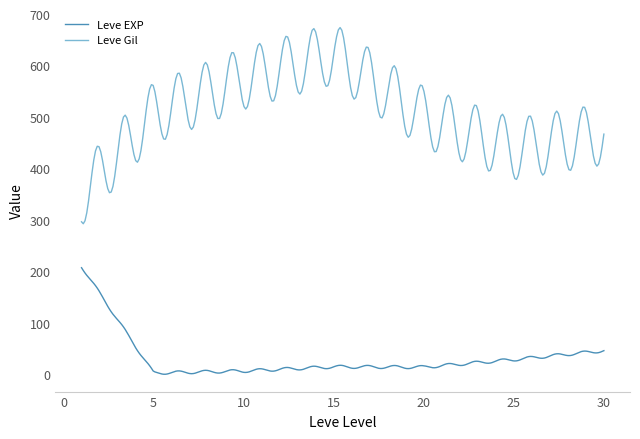

What is the lowest value of the Leve EXP series?

1.2